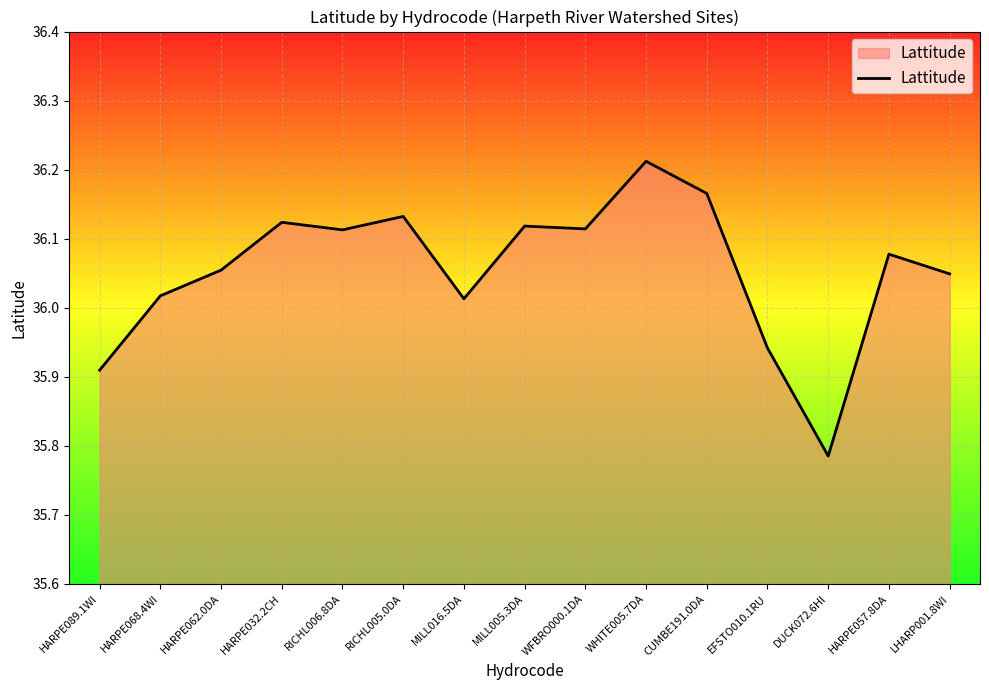

The value at RICHL005.0DA is 19.1. True or false?

False